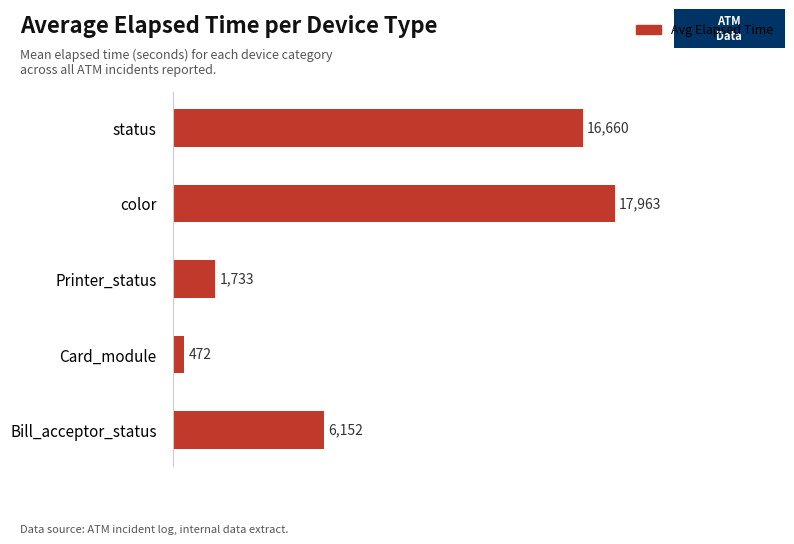

How many bars are there in total?

5